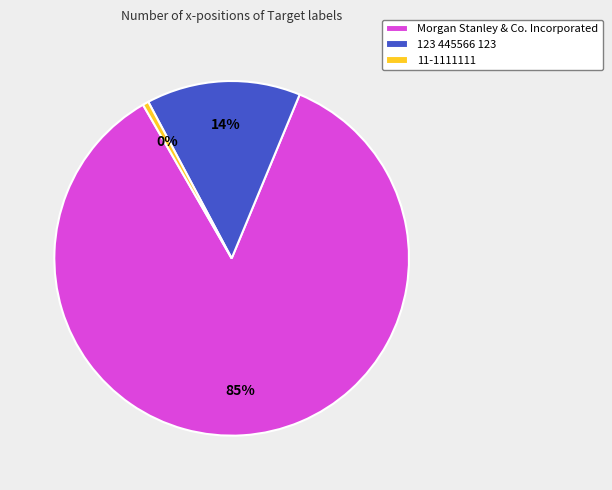

Rank the categories by value from lowest to highest.

11-1111111, 123 445566 123, Morgan Stanley & Co. Incorporated